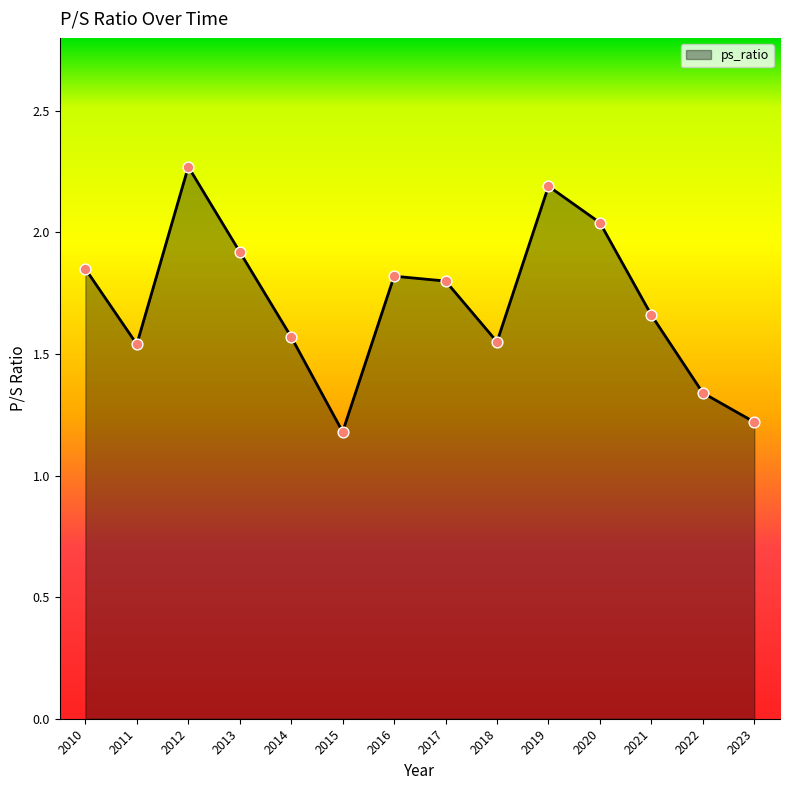

Which has a higher value, 2013 or 2022?

2013